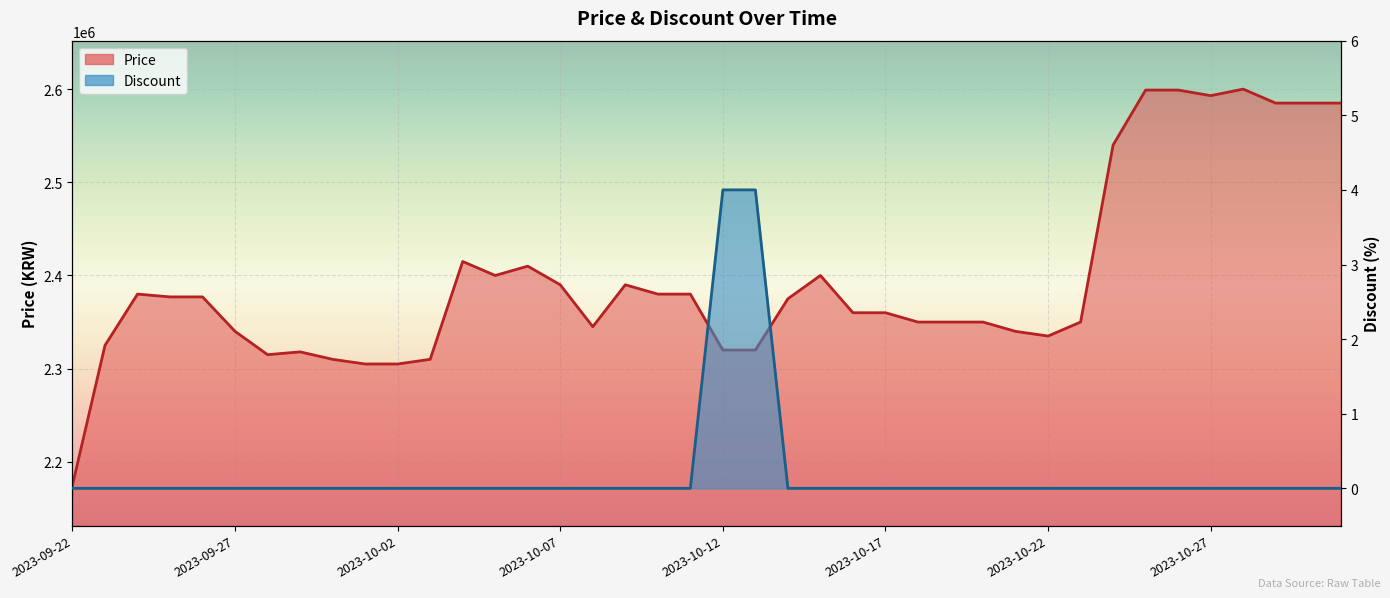

How many positive values does the Discount series have?

2